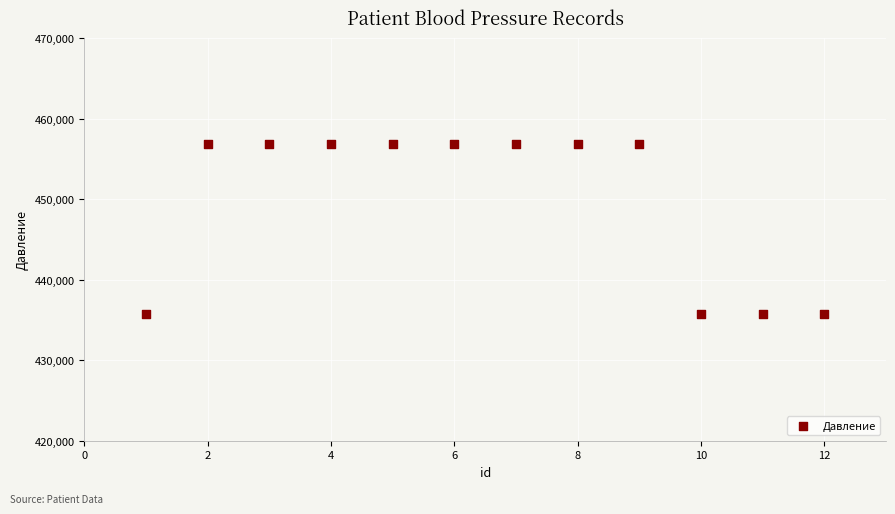

What is the average X value?

6